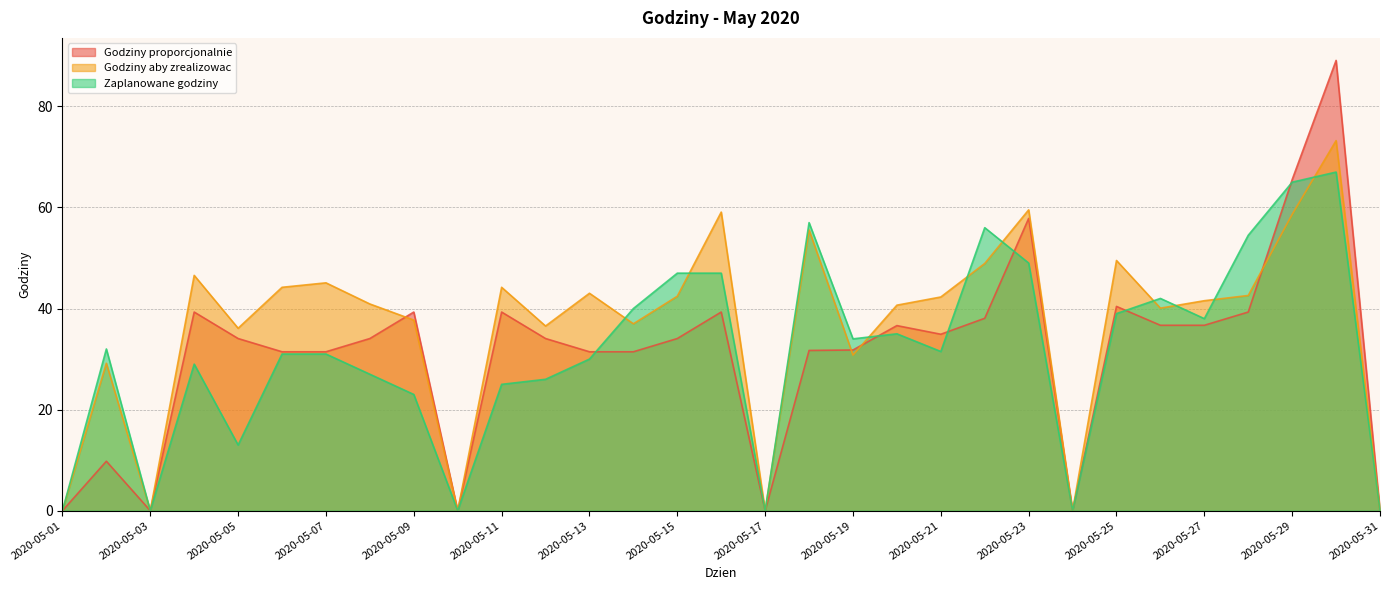

Which has a higher value, 2020-05-15 or 2020-05-28?

2020-05-28